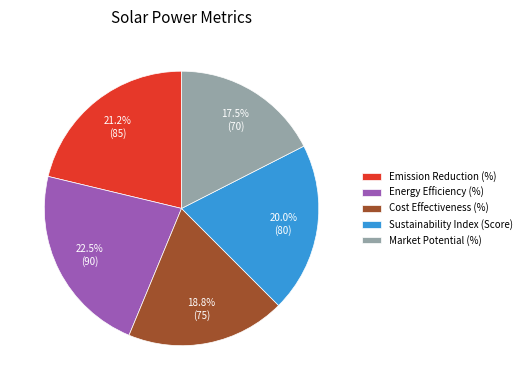

True or false: Market Potential (%) accounts for 8% of the total.

False